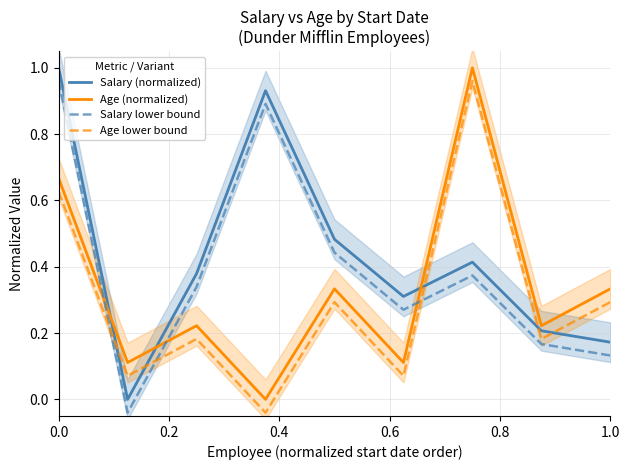

Is it true that Salary (normalized) equals 0.1 at 1.0?

False